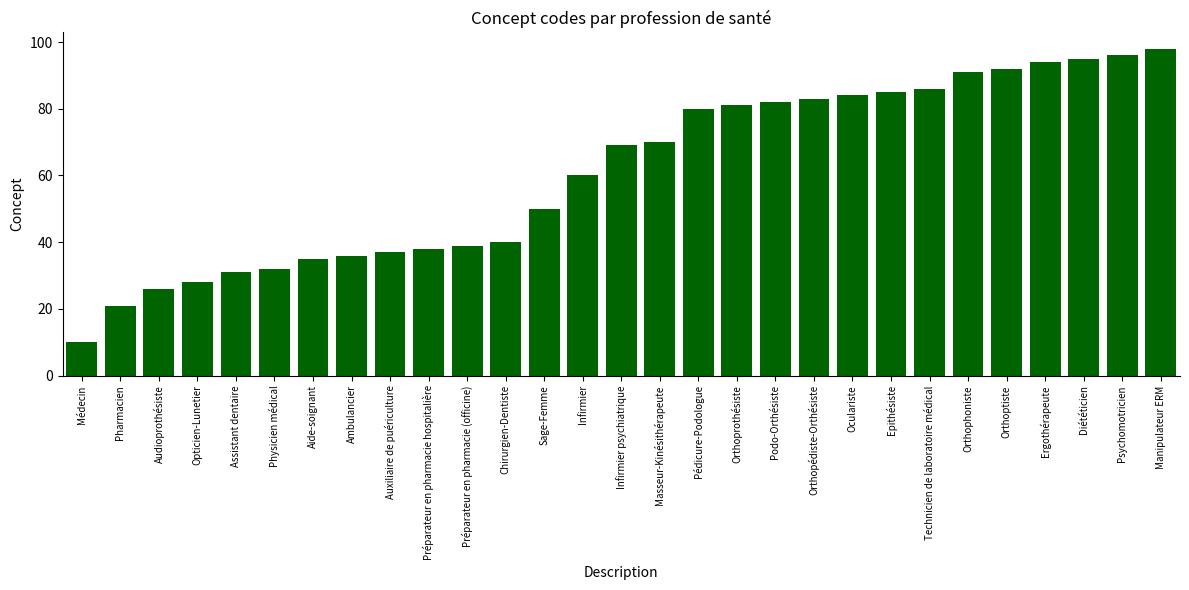

How many data points does each series have?

29